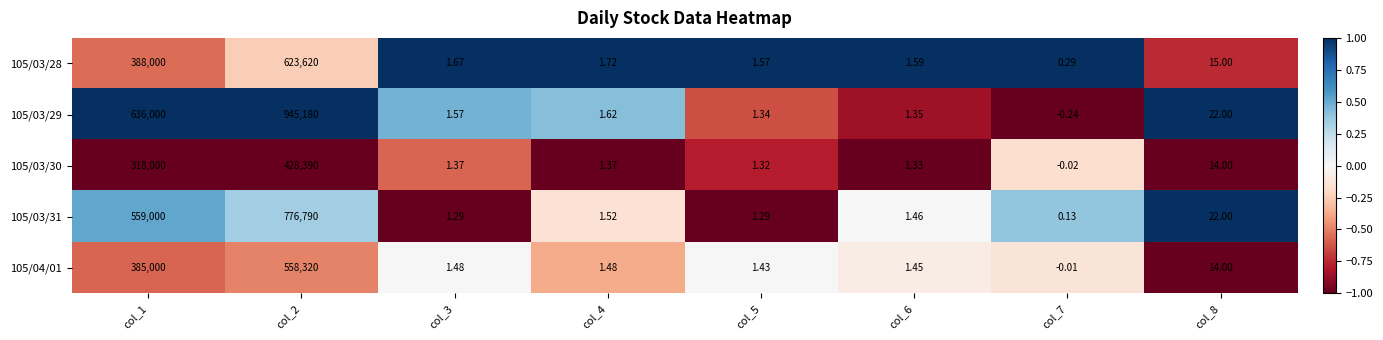

Is the value of 105/03/30 at col_5 greater than the value of 105/04/01 at col_1?

No